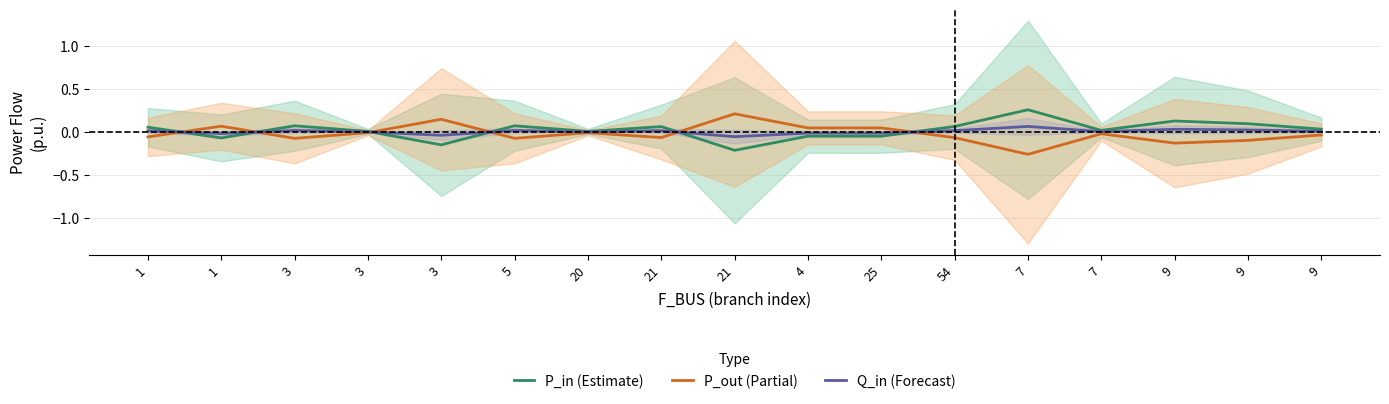

How many interior local peaks does the P_in (Estimate) series have?

6